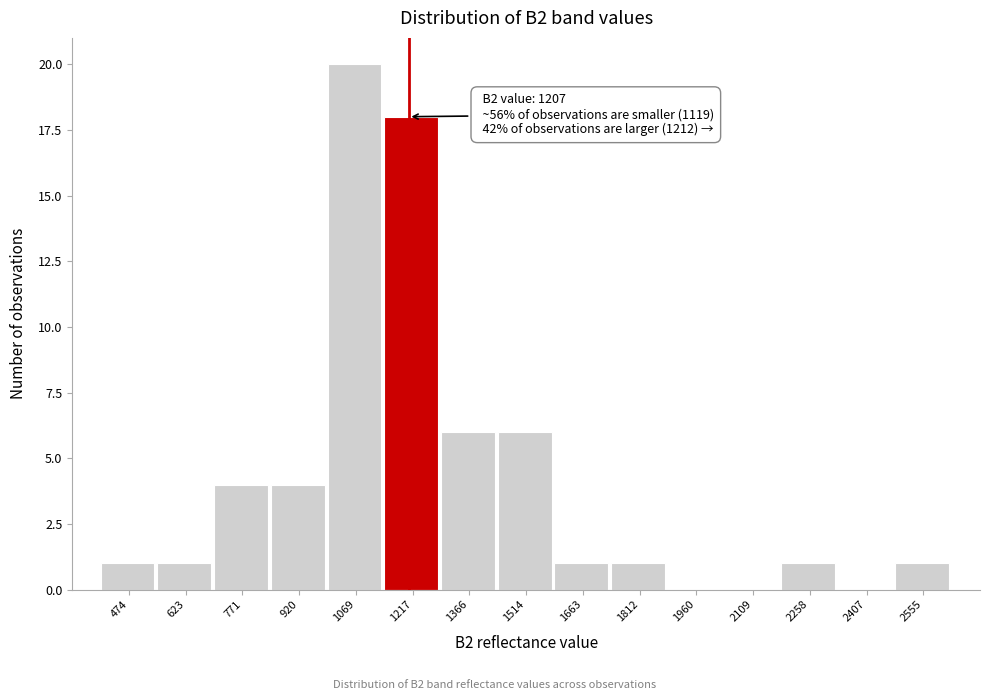

Over which range of the x-axis is the bar tallest?

1000 to 1140